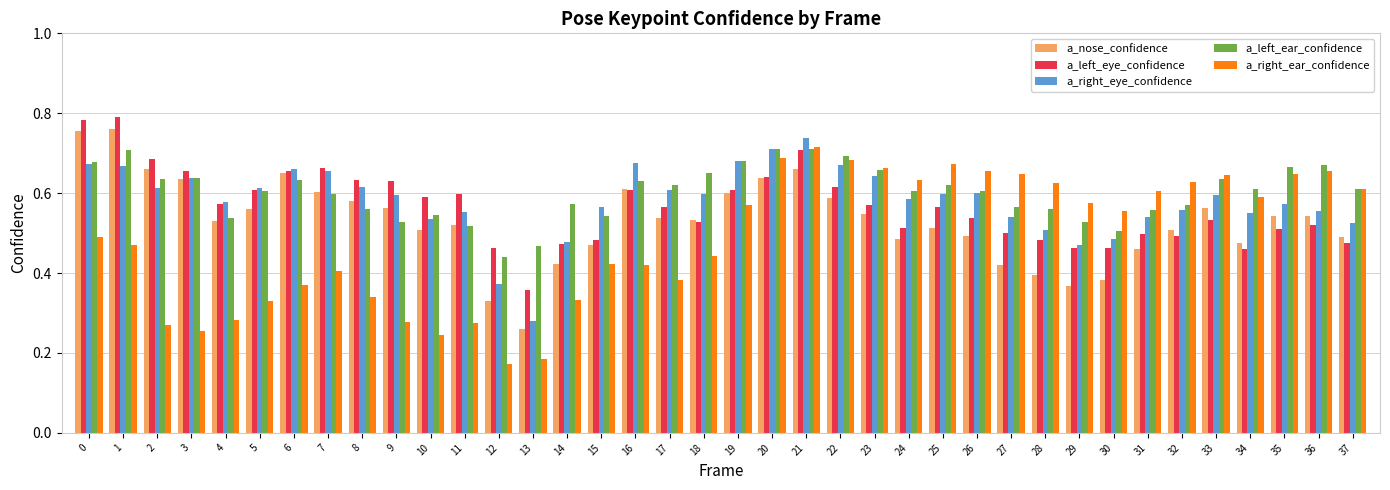

At which label is a_right_eye_confidence closest to 0?

13